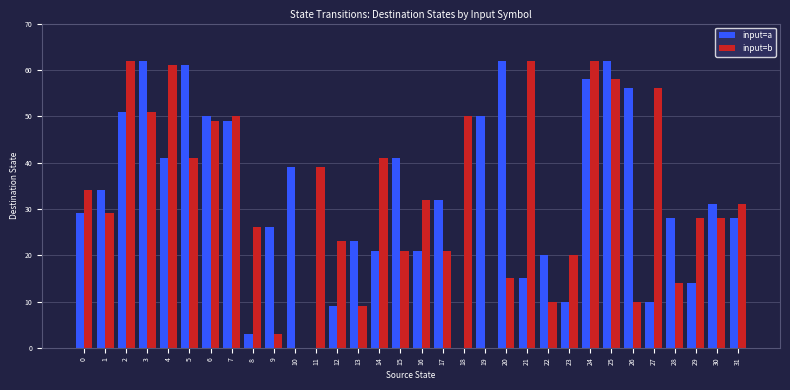

The input=b series shows 25 at 21. True or false?

False